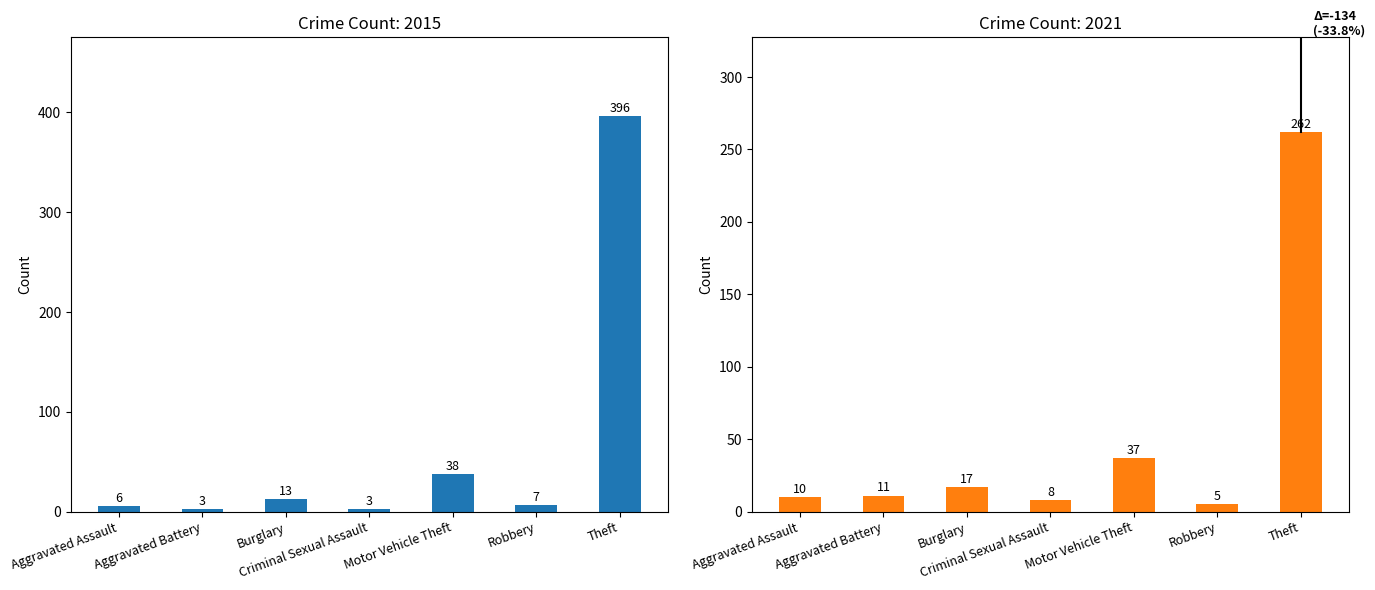

Which series changed the most between Criminal Sexual Assault and Robbery?

2015